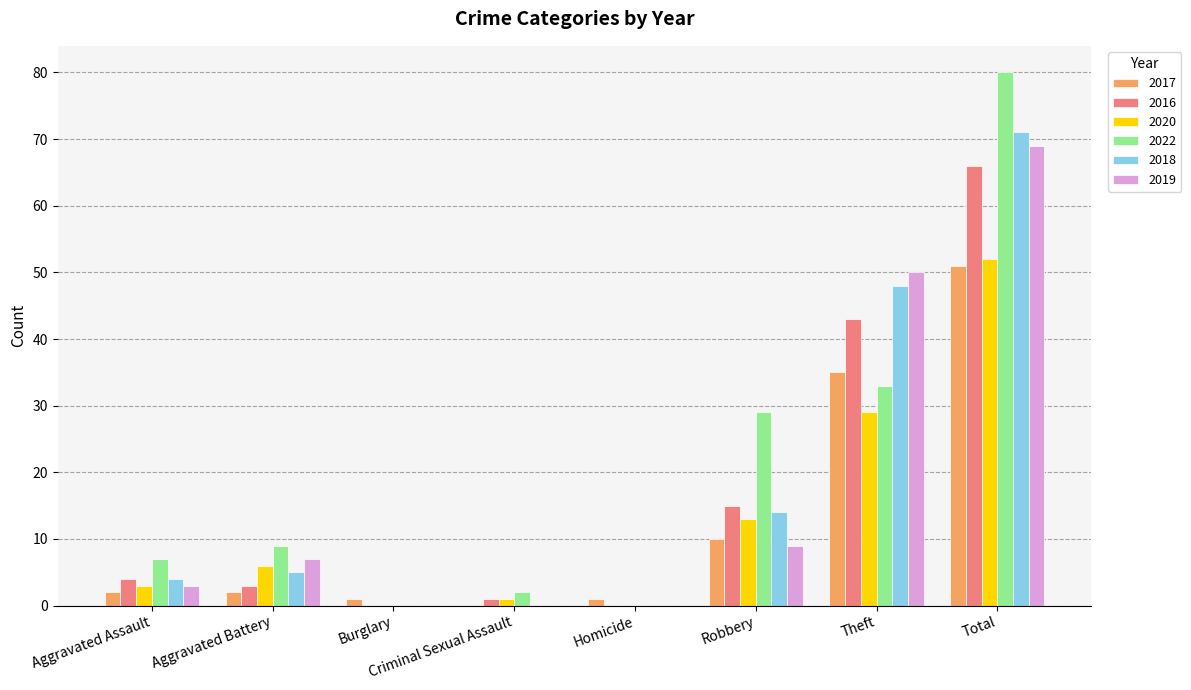

The value of 2017 at Total is 51. True or false?

True